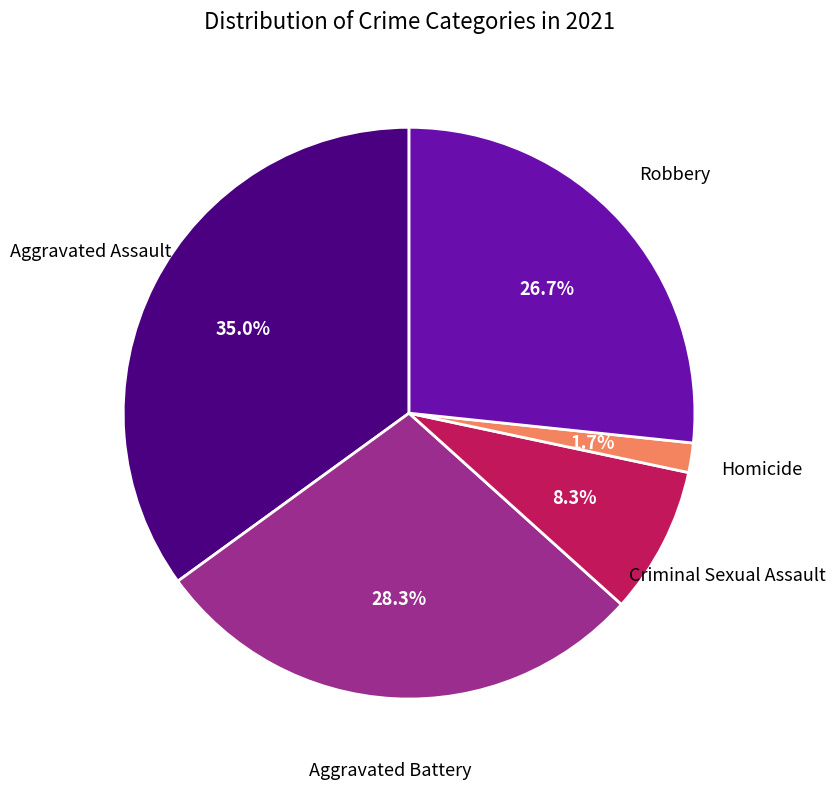

Does any single category account for the majority?

No